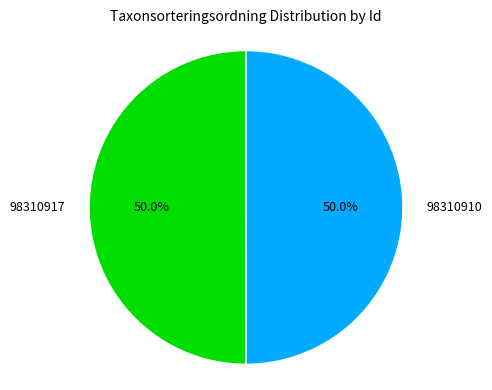

Approximately how many times larger is the value at 98310910 compared to 98310917?

1.0